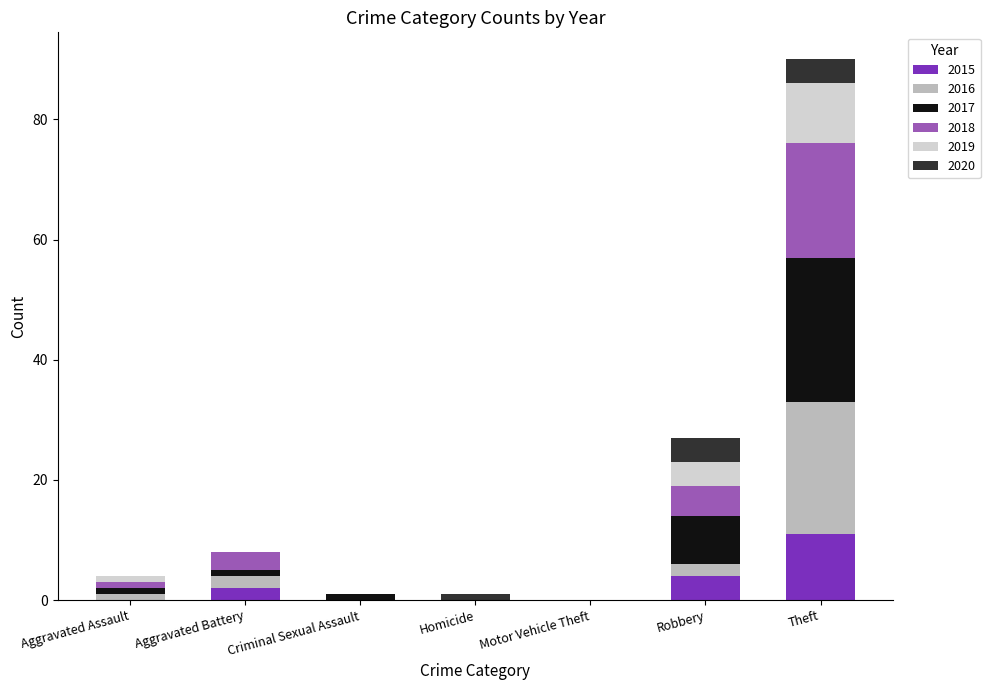

The 2015 series shows 0 at Criminal Sexual Assault. True or false?

True